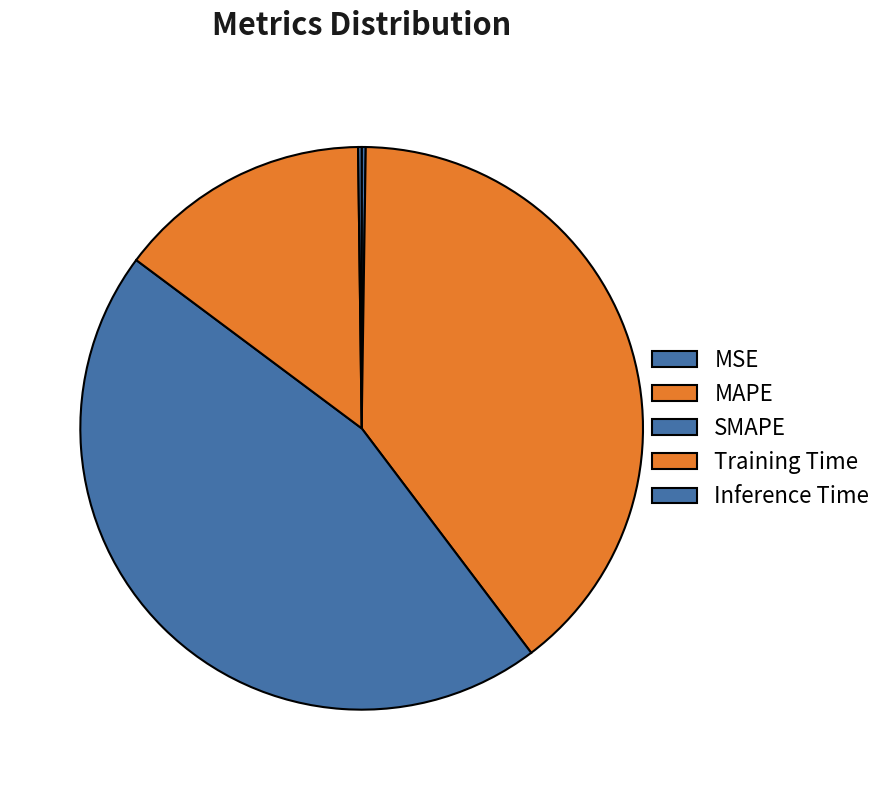

What is the change in value from SMAPE to Training Time?

-0.2